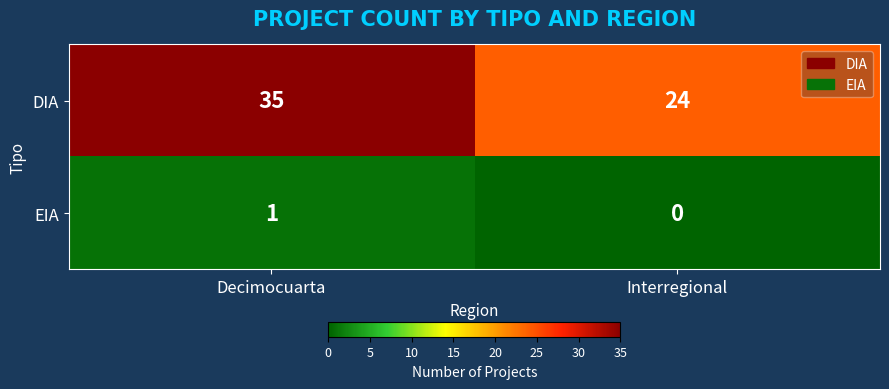

Which category has the lowest value across all series?

Interregional